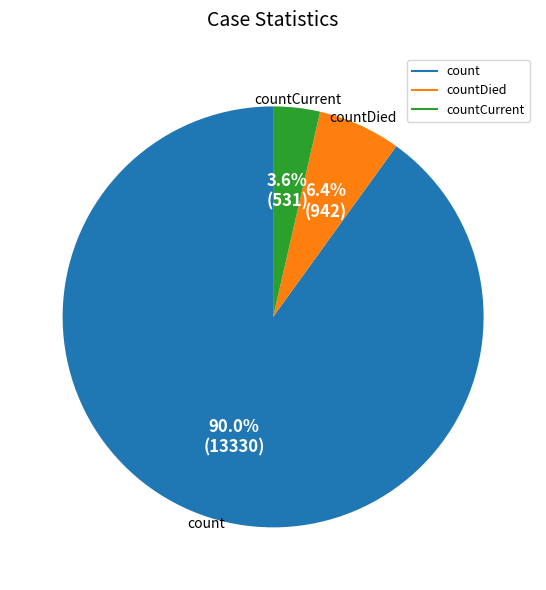

To the nearest percent, what is the average slice percentage?

33%